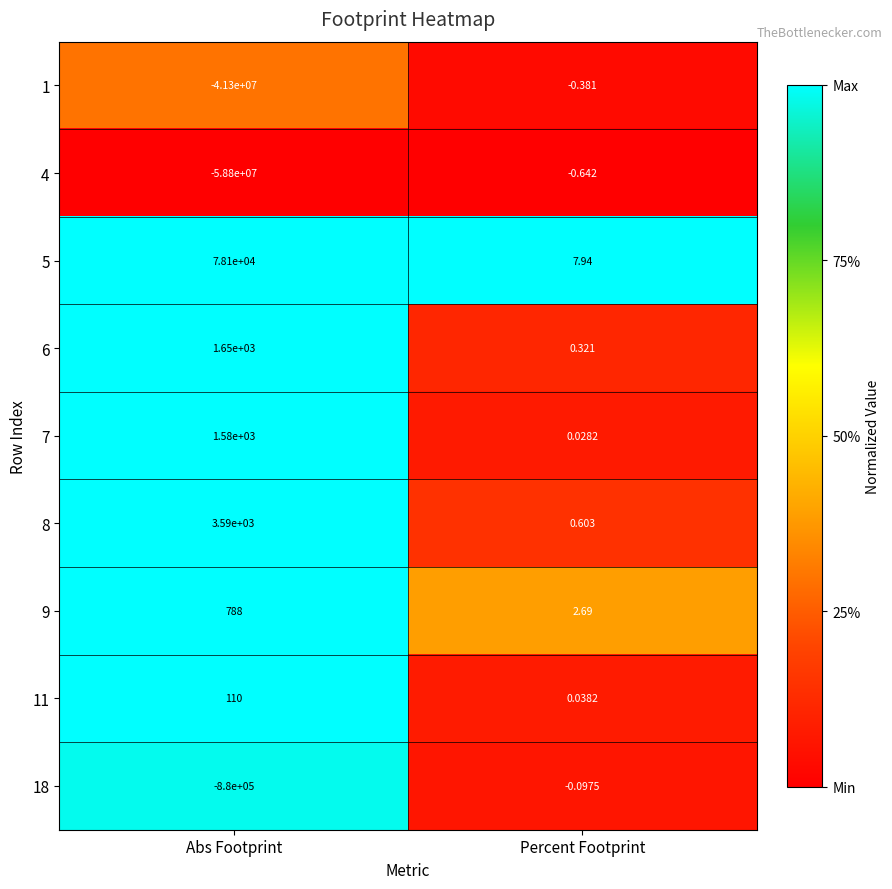

At which label does 5 reach its peak?

Abs Footprint